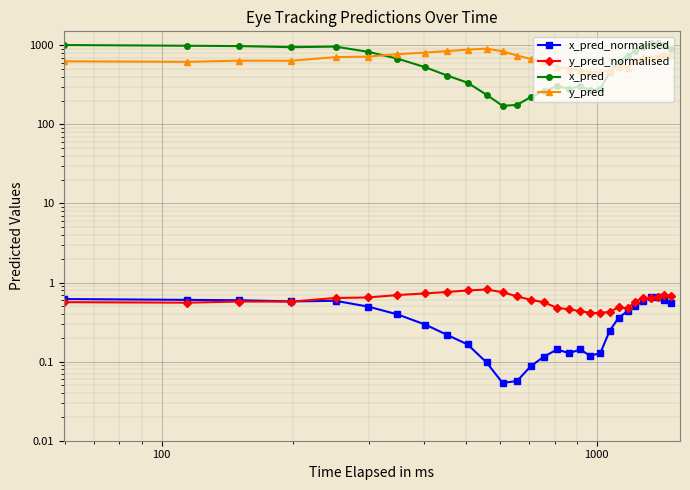

How many interior local valleys does the y_pred_normalised series have?

5